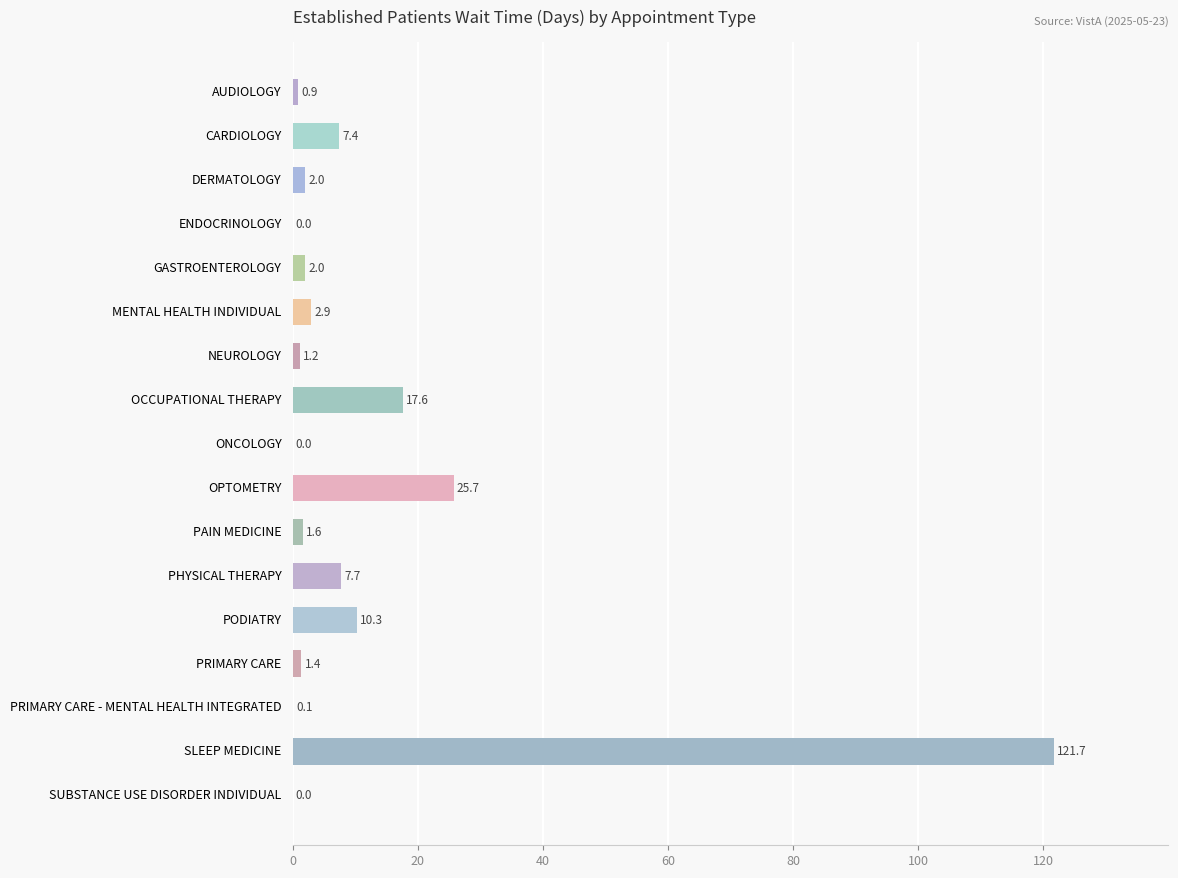

How many positive values are there?

14